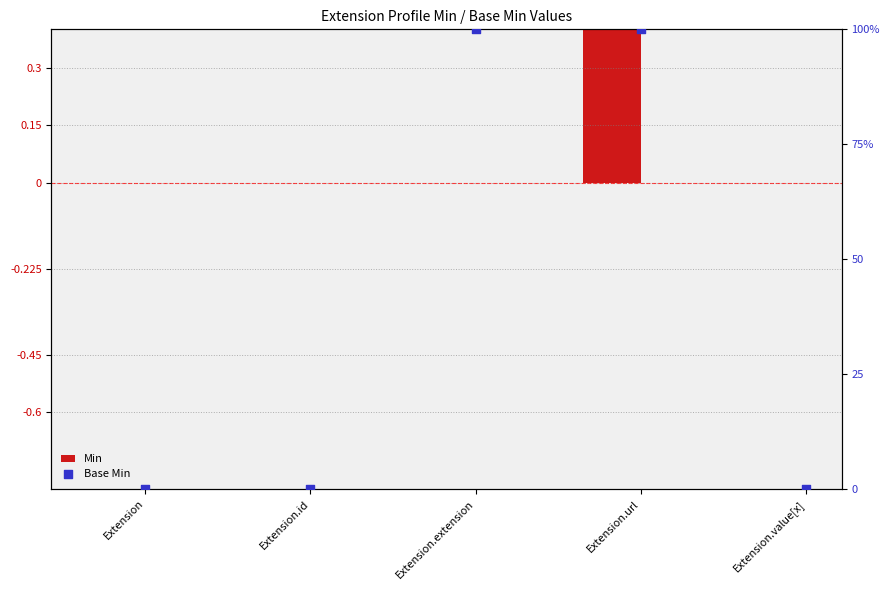

At which category is the sum across all series the highest?

Extension.url